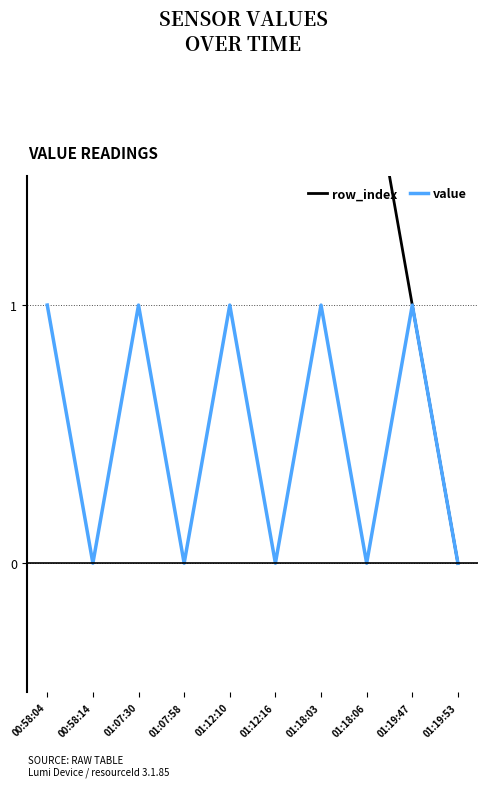

Reading left to right, transcribe all the data shown in this chart.

row_index: 00:58:04=9	00:58:14=8	01:07:30=7	01:07:58=6	01:12:10=5	01:12:16=4	01:18:03=3	01:18:06=2	01:19:47=1	01:19:53=0
value: 00:58:04=1	00:58:14=0	01:07:30=1	01:07:58=0	01:12:10=1	01:12:16=0	01:18:03=1	01:18:06=0	01:19:47=1	01:19:53=0